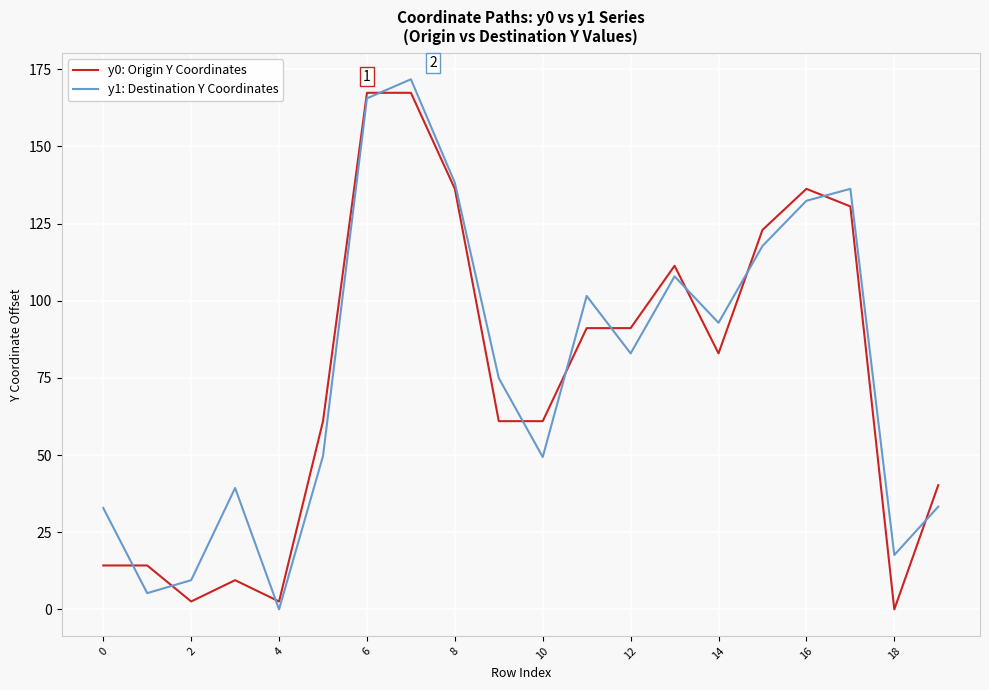

What is the maximum value for y0: Origin Y Coordinates?

167.4